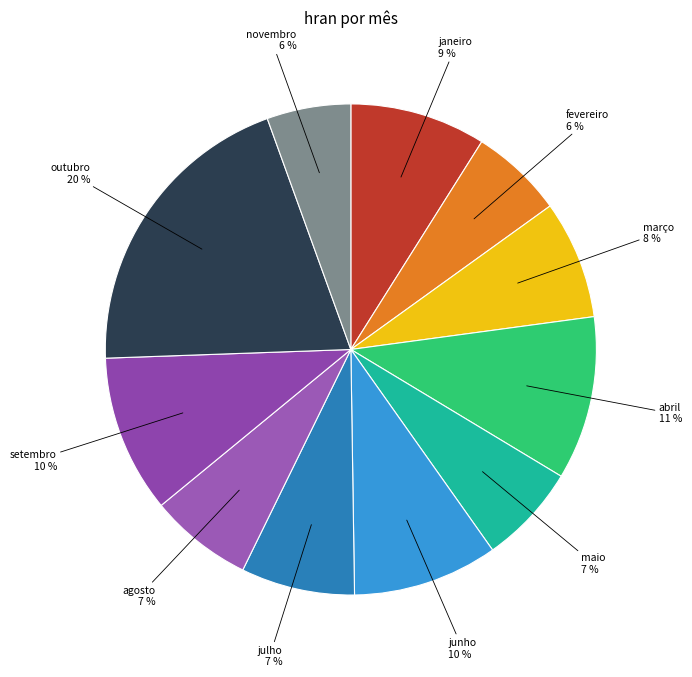

The julho slice represents 1% of the pie. True or false?

False